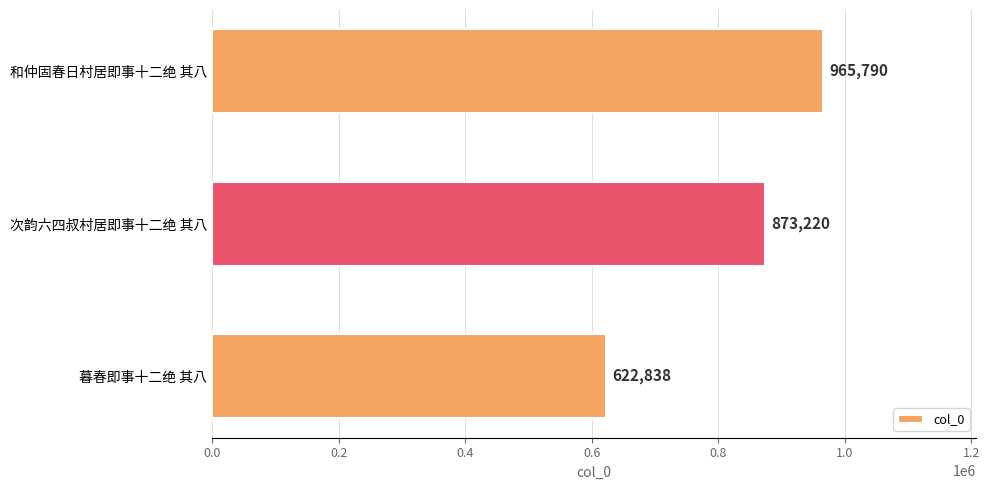

Reading top to bottom, transcribe all the data shown in this chart.

965790	873220	622838